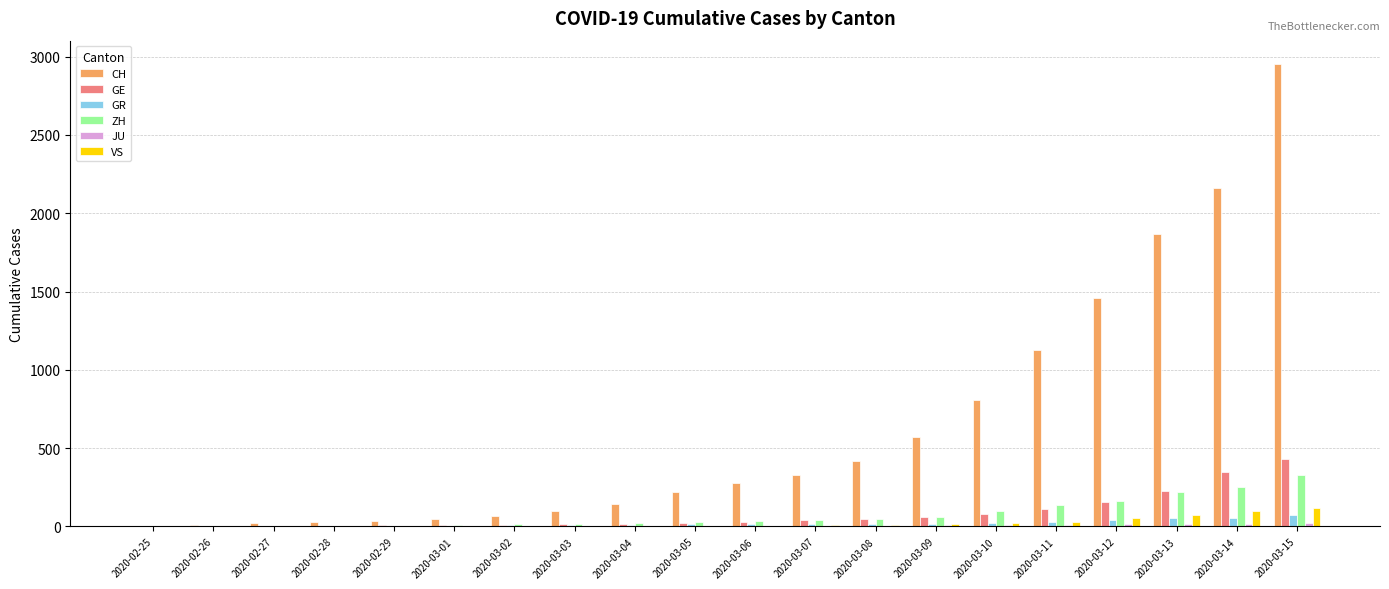

Which series has the largest range (max minus min)?

CH